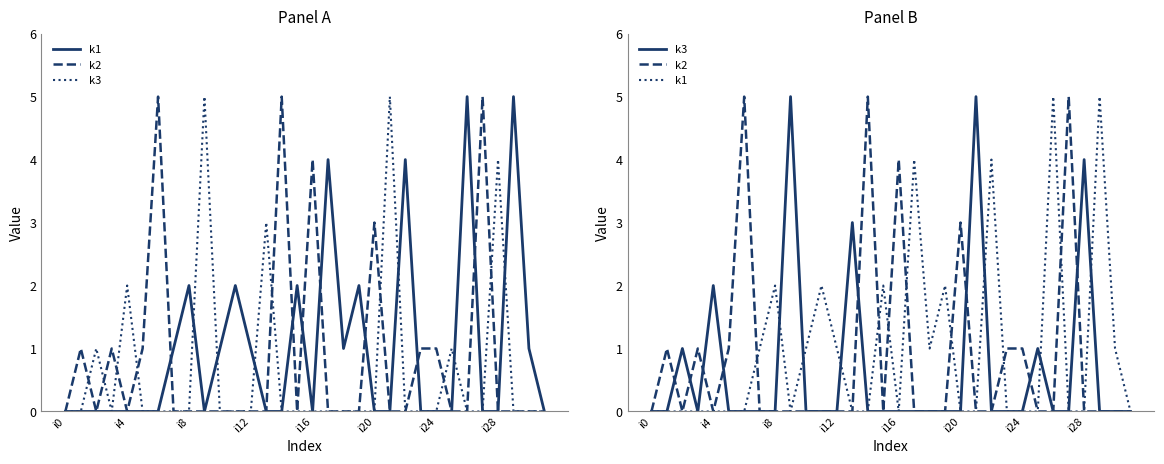

Which has a higher value, 19 or i8?

19